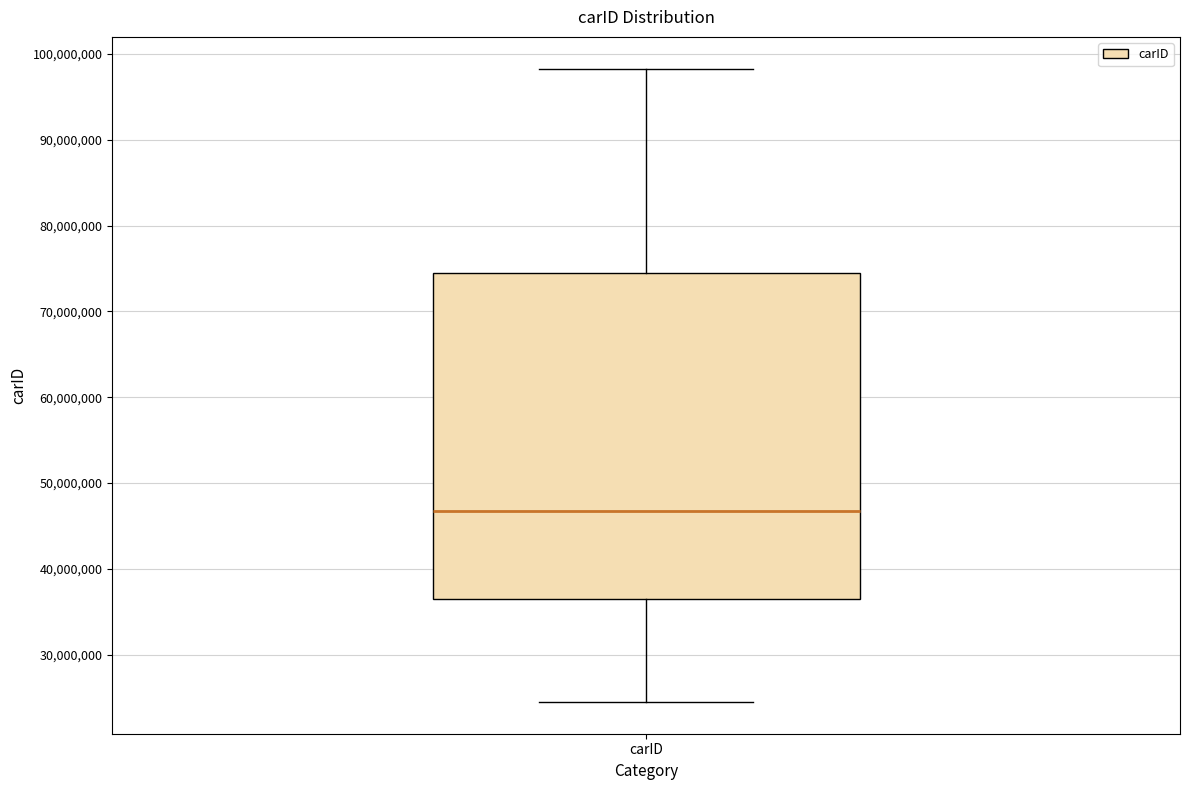

Transcribe this box plot: give where the median line is, the range the box spans, and where the two whiskers end, as read against the y-axis. The values are not printed on the chart, so give them approximately, as read against the axis.

median 47000000, box 36000000 to 74000000, whiskers 24000000 to 98000000